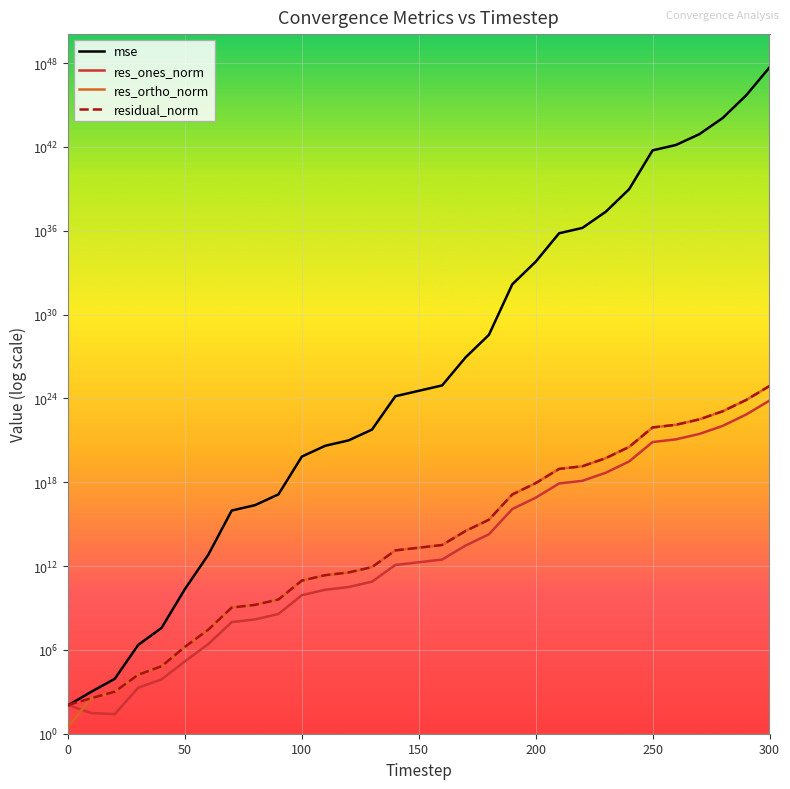

True or false: residual_norm and res_ortho_norm intersect in this chart.

False